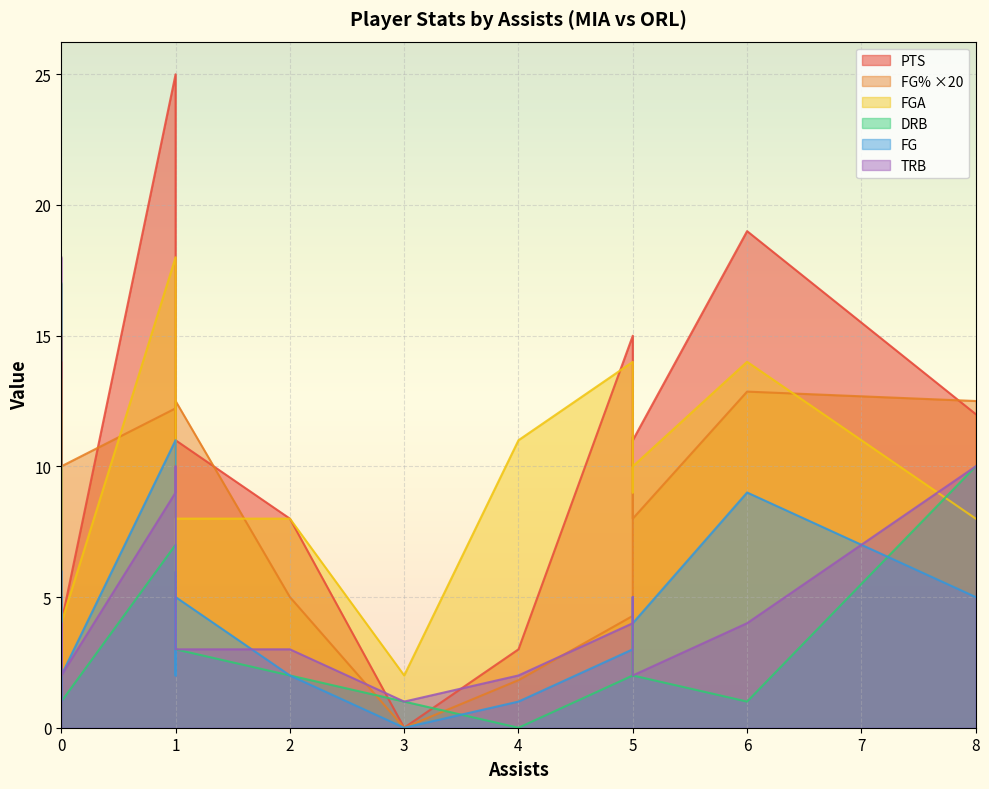

What is the value of the fg point at the 2nd from the left?

3.0